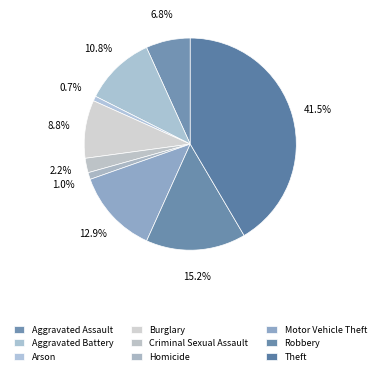

Does Burglary represent more than half of the total?

No